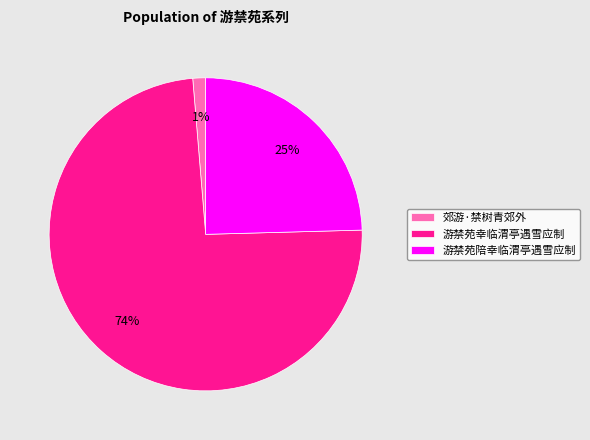

Which has a higher value, 游禁苑幸临渭亭遇雪应制 or 郊游·禁树青郊外?

游禁苑幸临渭亭遇雪应制